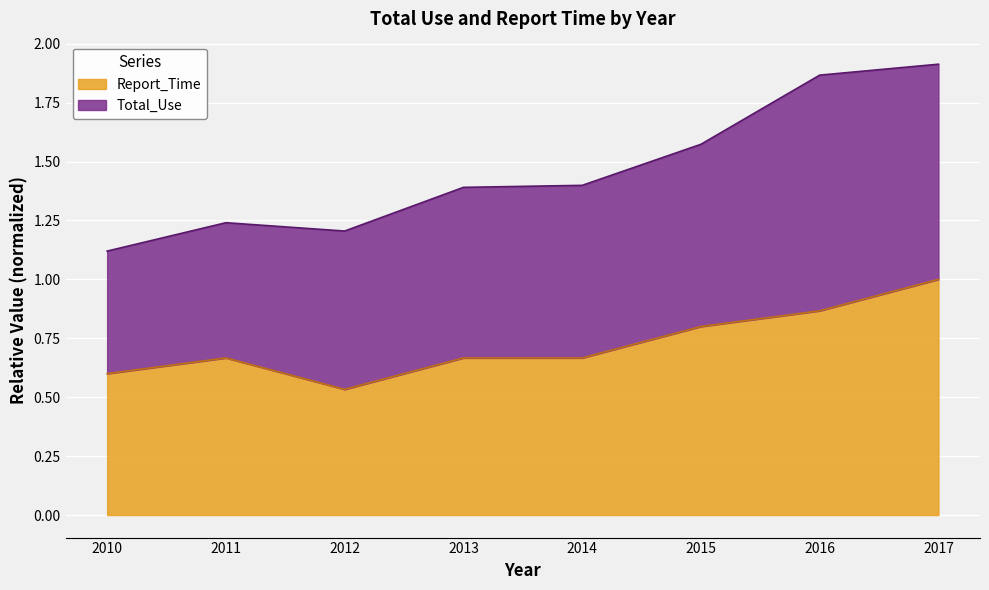

Does the chart display data point markers on the line(s)?

No